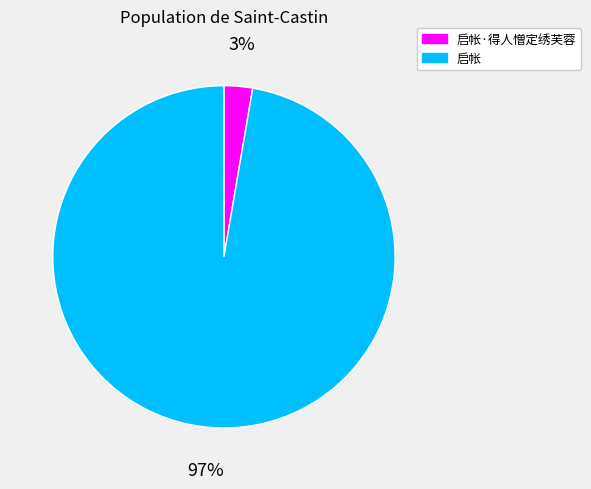

The 启帐 slice represents 97% of the pie. True or false?

True